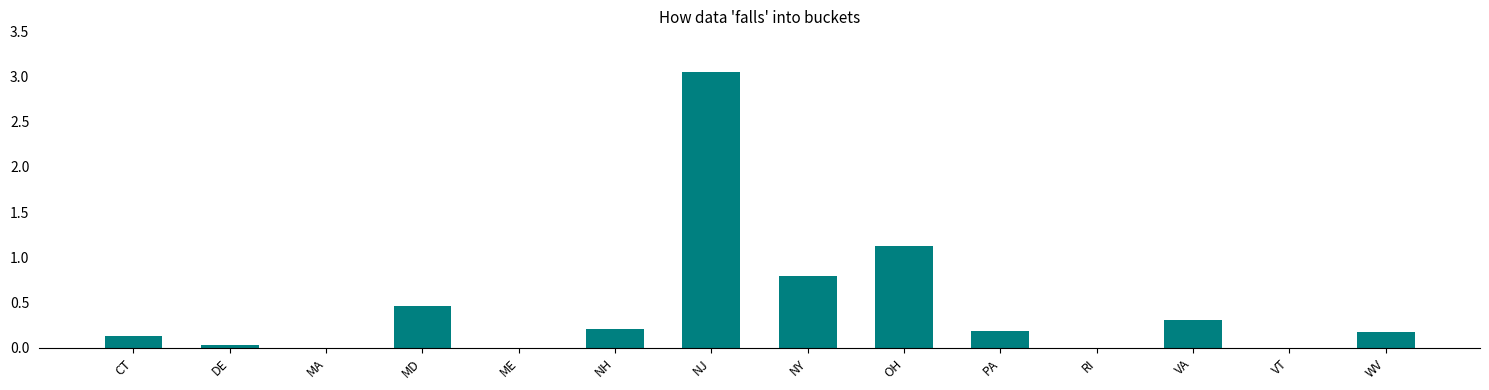

At which category does the chart reach its peak across all series?

NJ